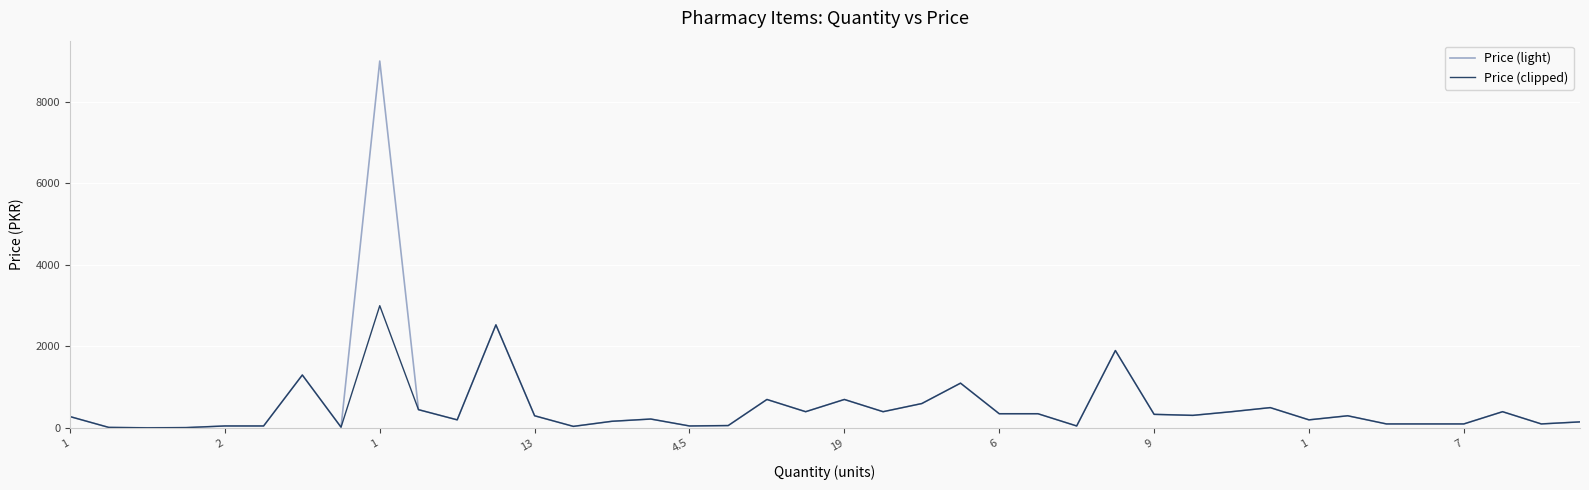

Which series has the largest range (max minus min)?

Price (light)